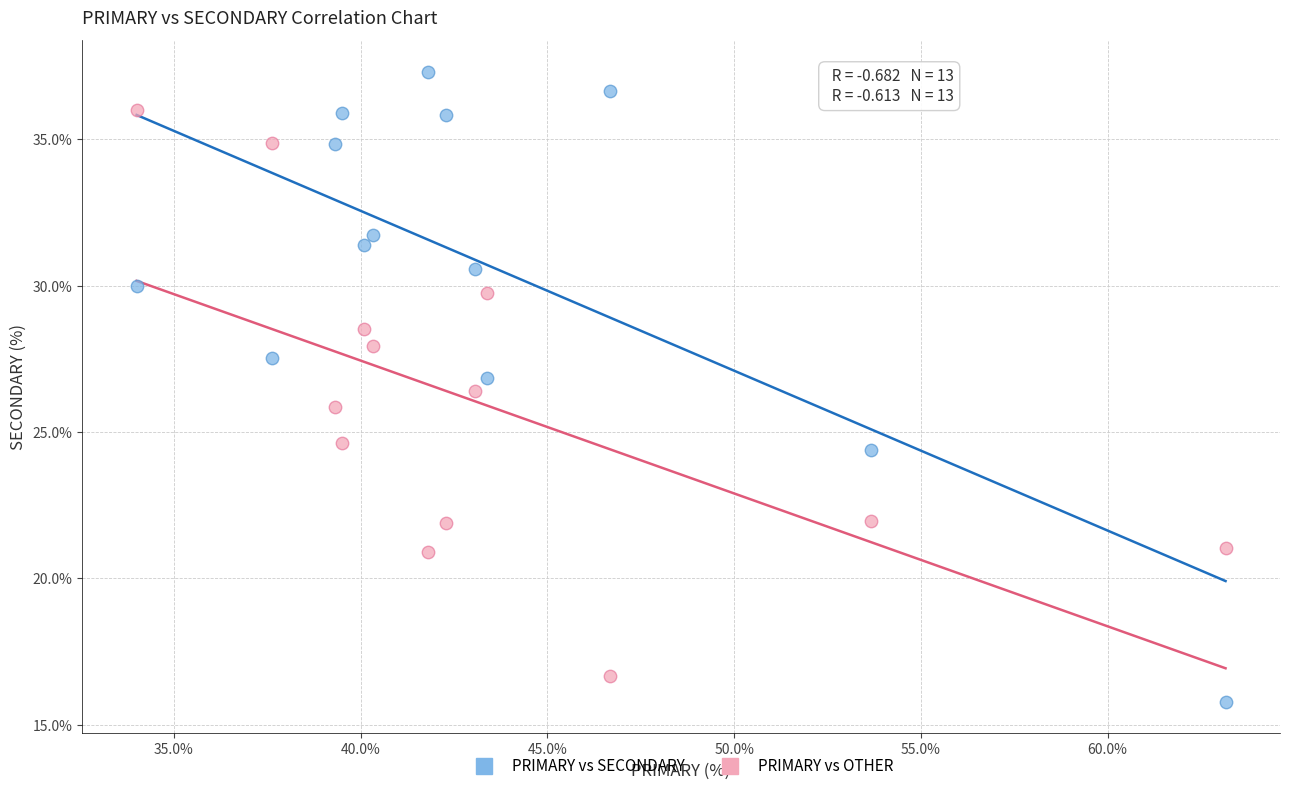

Across all data points, what is the range of Y values (max minus min)?

21.5